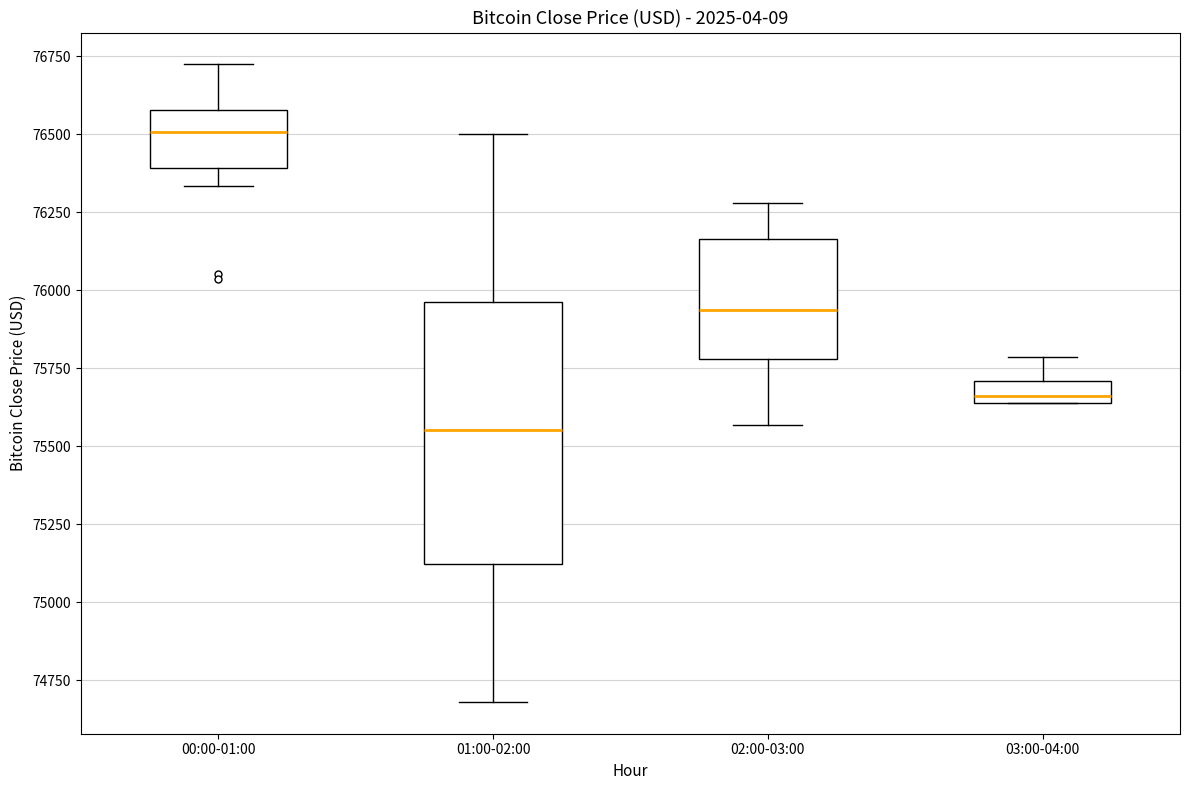

Where is the lower edge of the box for 01:00-02:00 on the y-axis? The values are not printed on the chart, so give them approximately, as read against the axis.

75100